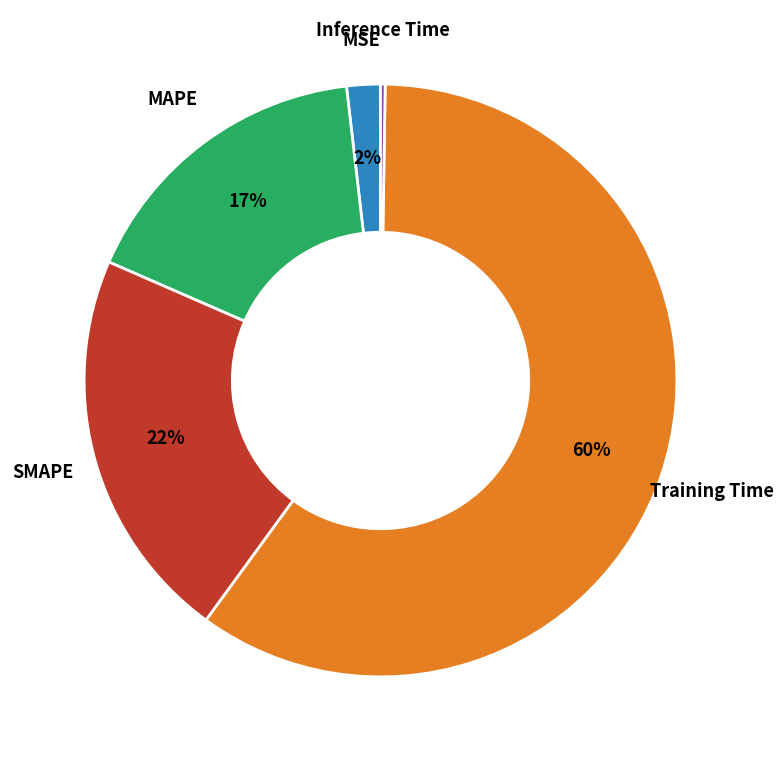

To the nearest percent, what is the average slice percentage?

20%